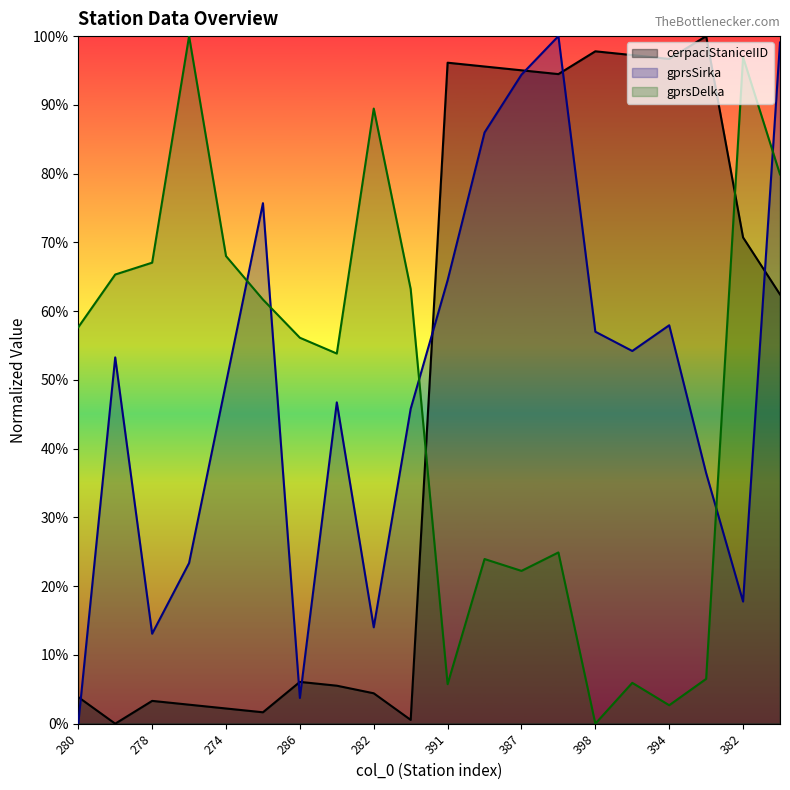

Does the chart have visible grid lines?

No